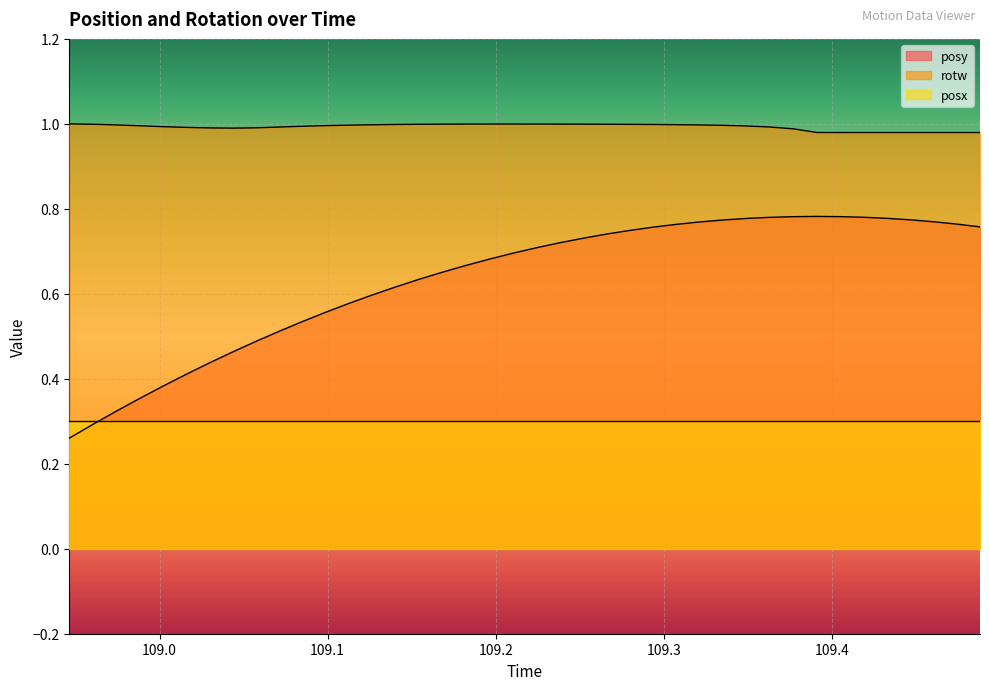

True or false: posy has more than 2 interior local peaks.

False